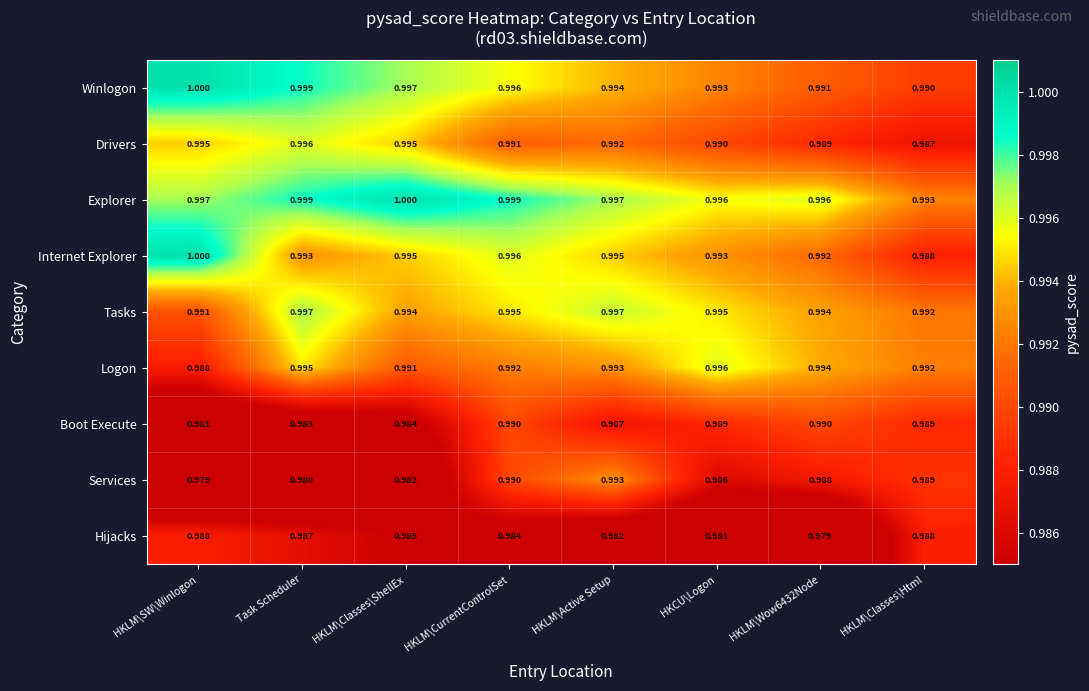

At which label does Services reach its minimum?

HKLM\SW\Winlogon